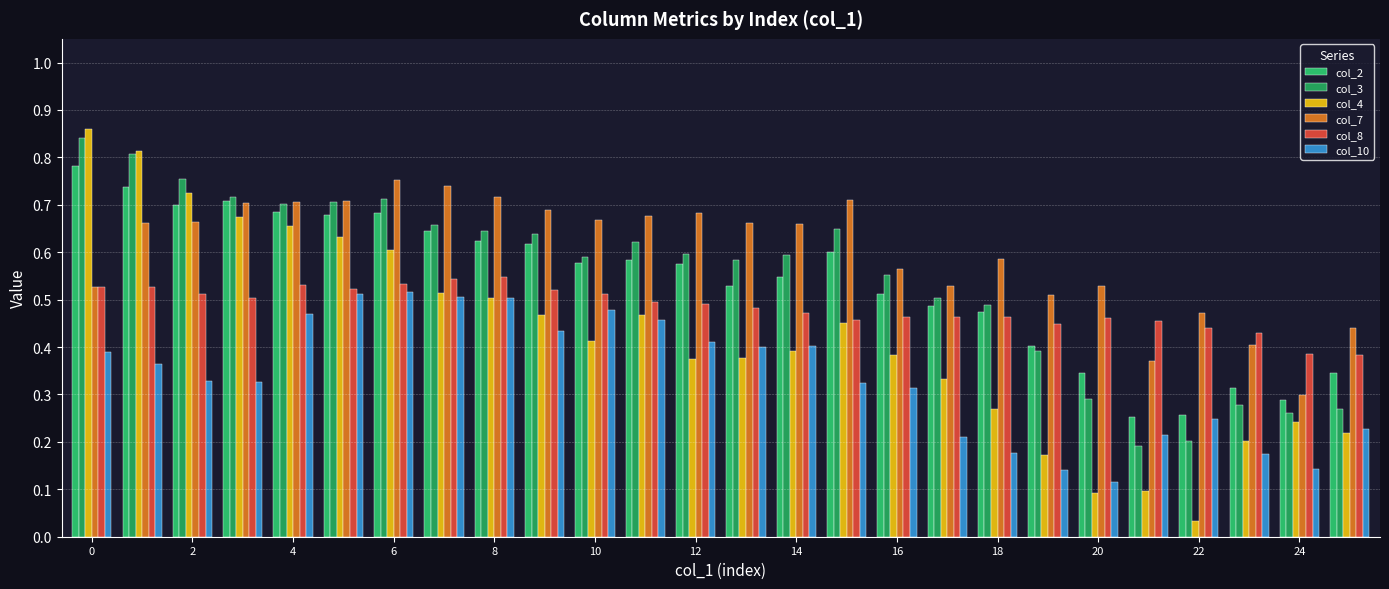

How many categories are shown in the chart?

26